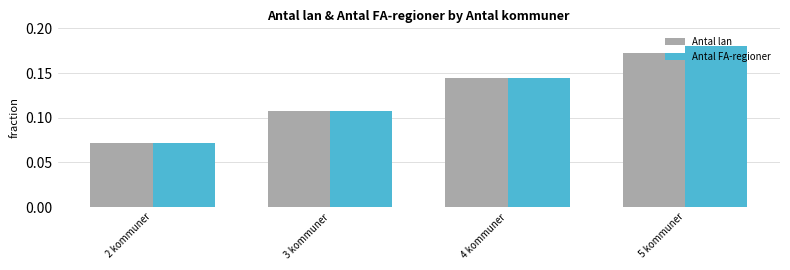

List the series in order of their overall mean, lowest first.

Antal lan, Antal FA-regioner